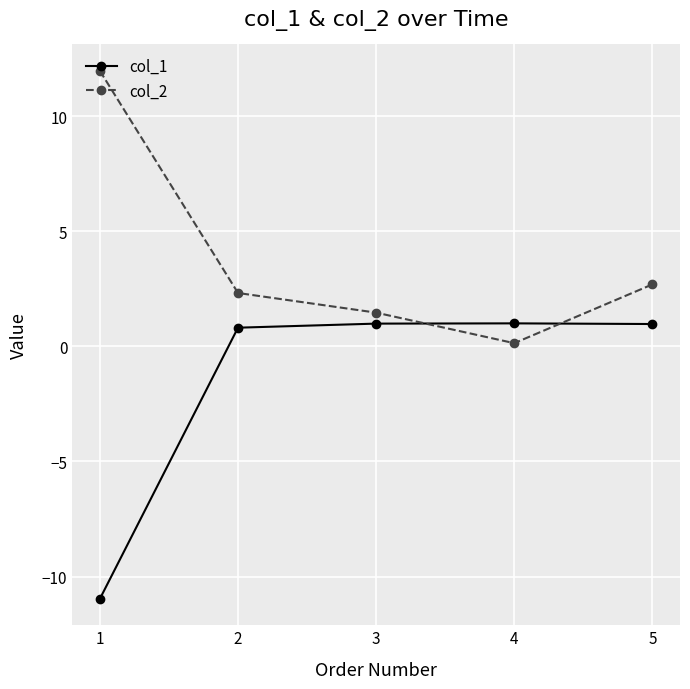

Between 1 and 5, which series saw the biggest shift?

col_1